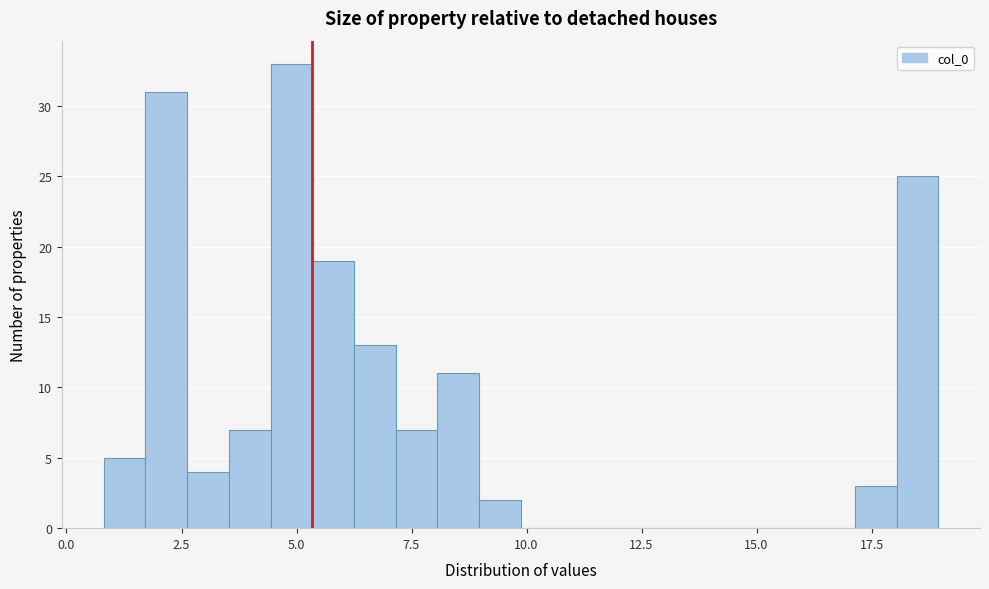

Read against the x-axis, roughly where is the centre of the tallest bar?

5.0